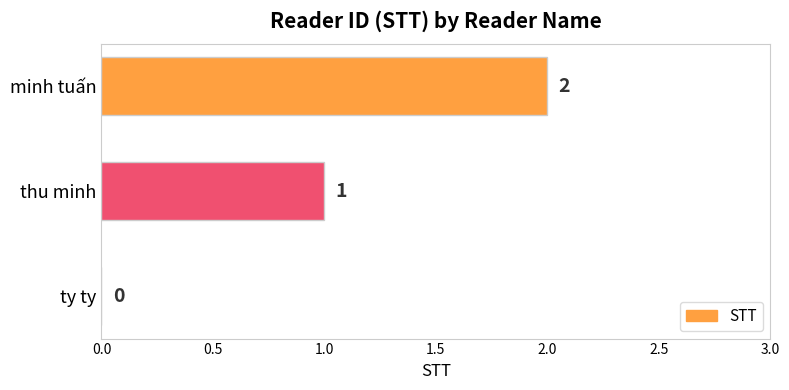

At which category does the chart reach its peak across all series?

minh tuấn